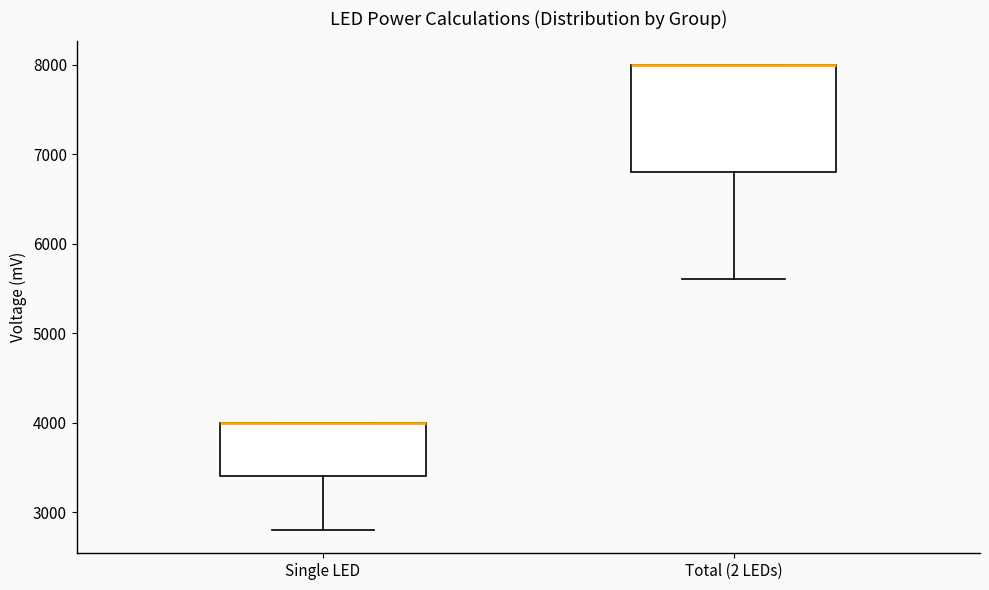

Reading left to right, read every box against the y-axis: the position of its median line, the range the box covers, and the ends of its whiskers. The values are not printed on the chart, so give them approximately, as read against the axis.

Single LED: median 4000 (drawn on the box's upper edge), box 3400 to 4000, whiskers 2800 to 4000
Total (2 LEDs): median 8000 (drawn on the box's upper edge), box 6800 to 8000, whiskers 5600 to 8000